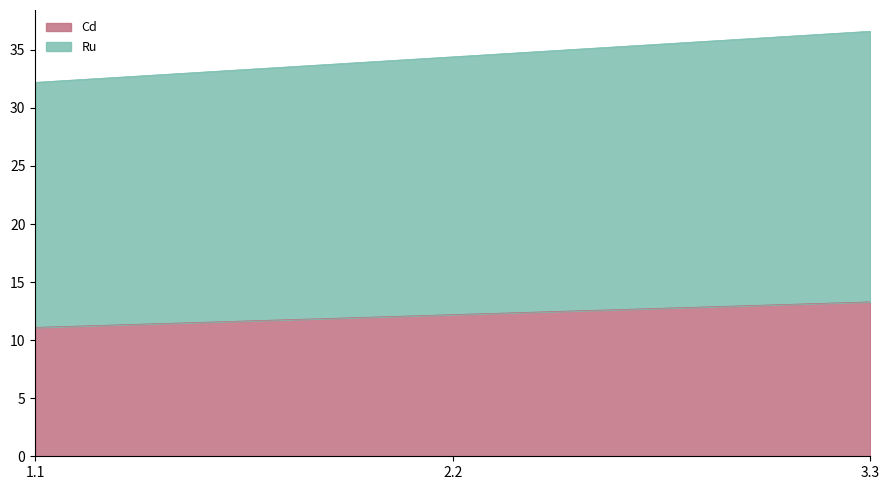

What is the highest value of the Ru series?

36.6